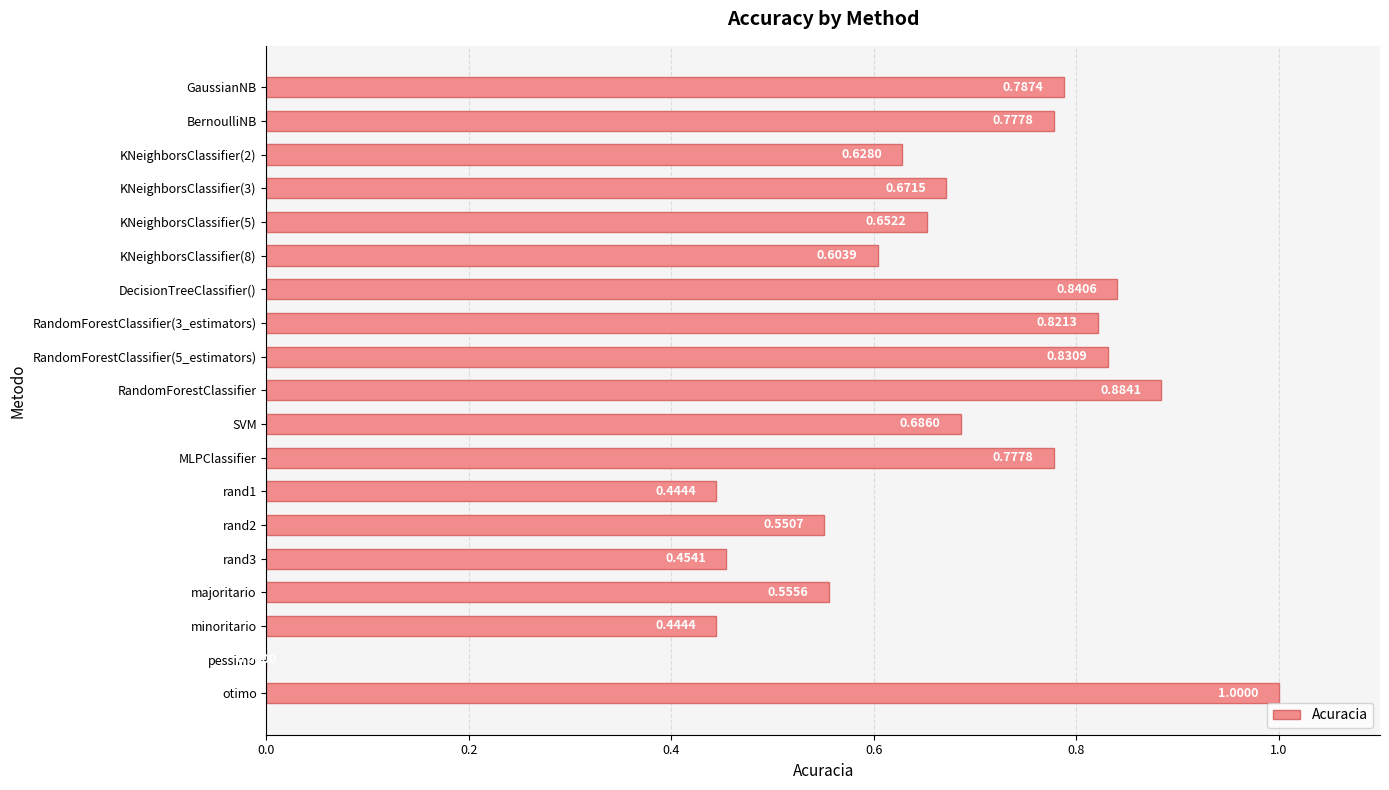

Which label corresponds to the largest value in the chart?

otimo